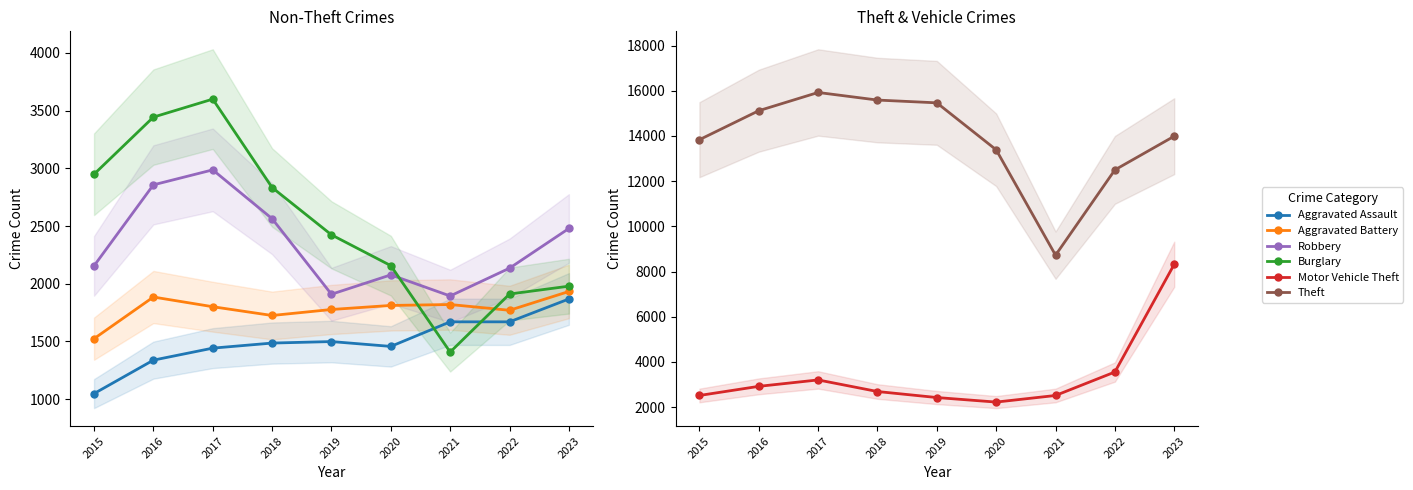

Reading left to right, extract all data points from this chart.

Aggravated Assault: 1048	1338	1442	1486	1499	1457	1670	1670	1868
Aggravated Battery: 1524	1885	1801	1725	1777	1812	1820	1770	1933
Robbery: 2155	2857	2987	2564	1909	2077	1894	2135	2479
Burglary: 2949	3444	3600	2834	2424	2157	1408	1911	1979
Motor Vehicle Theft: 2518	2922	3206	2693	2427	2226	2518	3557	8324
Theft: 13834	15117	15924	15588	15465	13387	8725	12499	13990